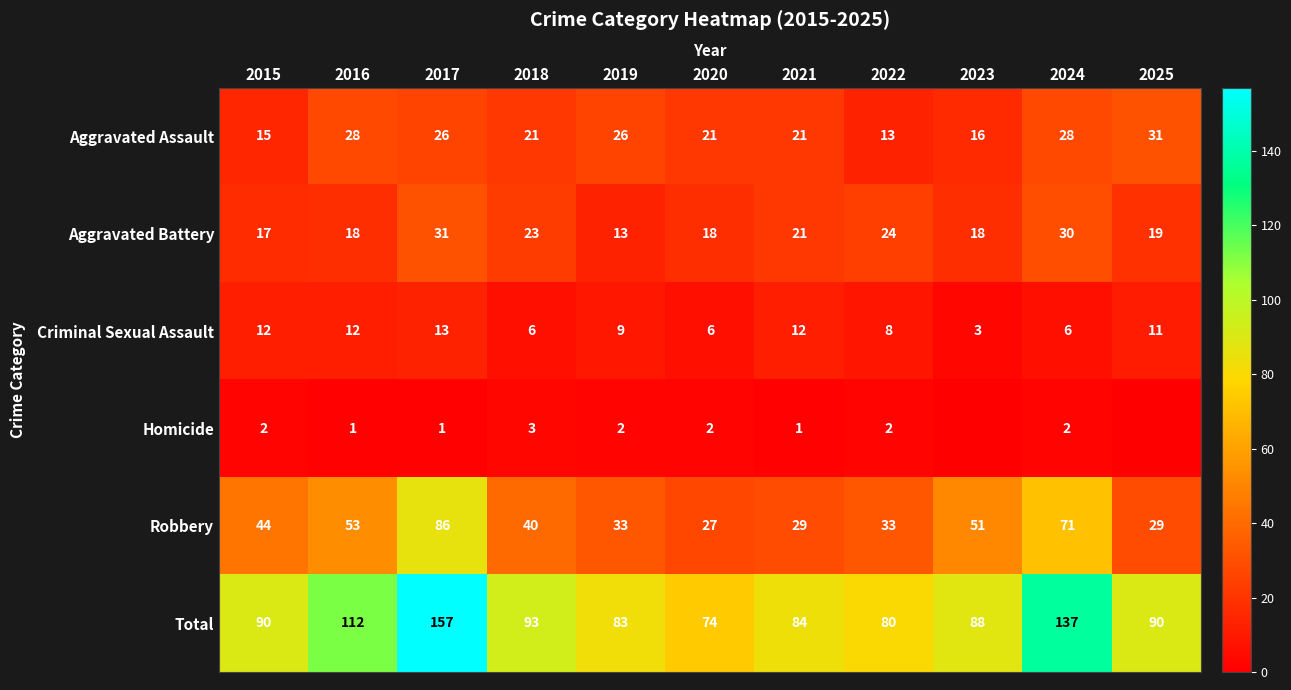

What is the maximum value for Total?

157